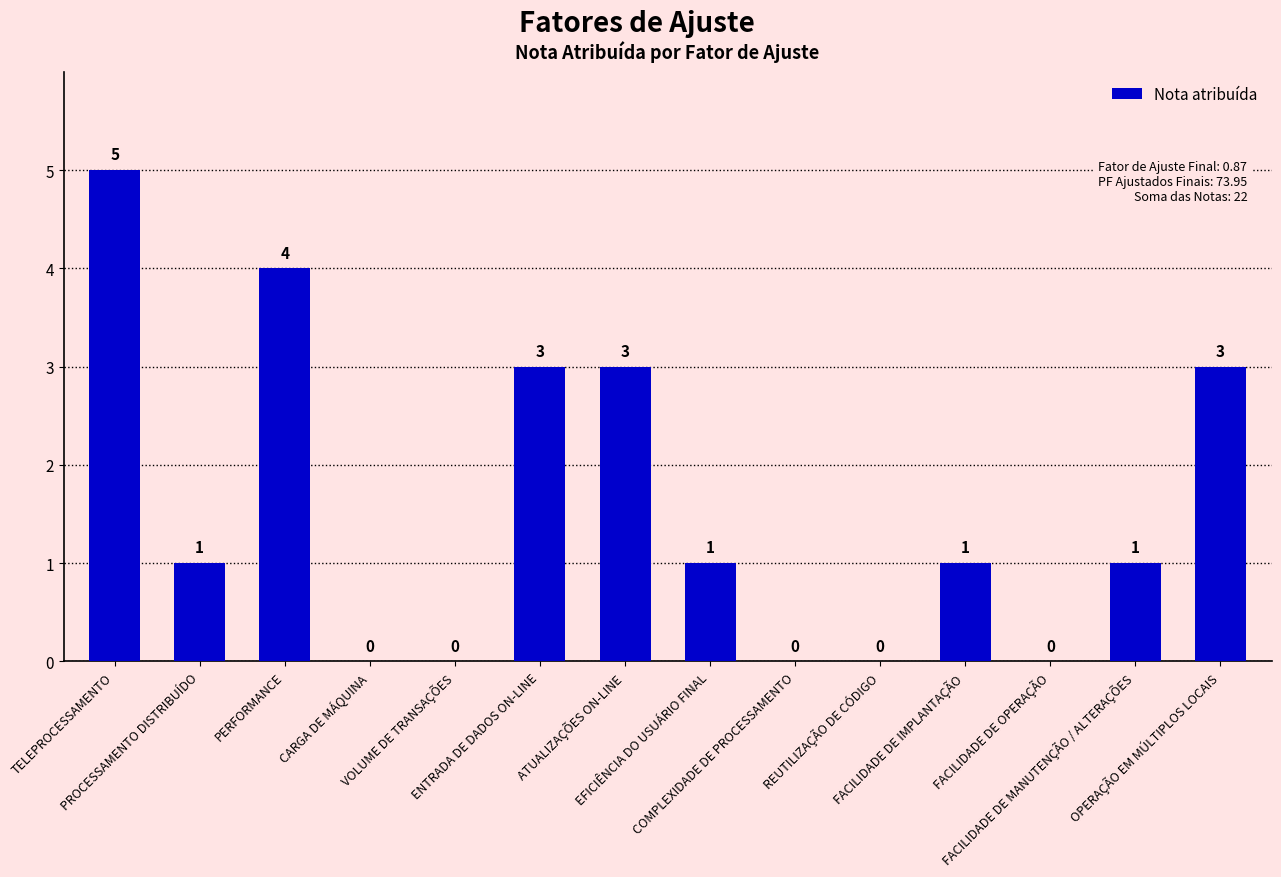

What is the sum of all values?

22